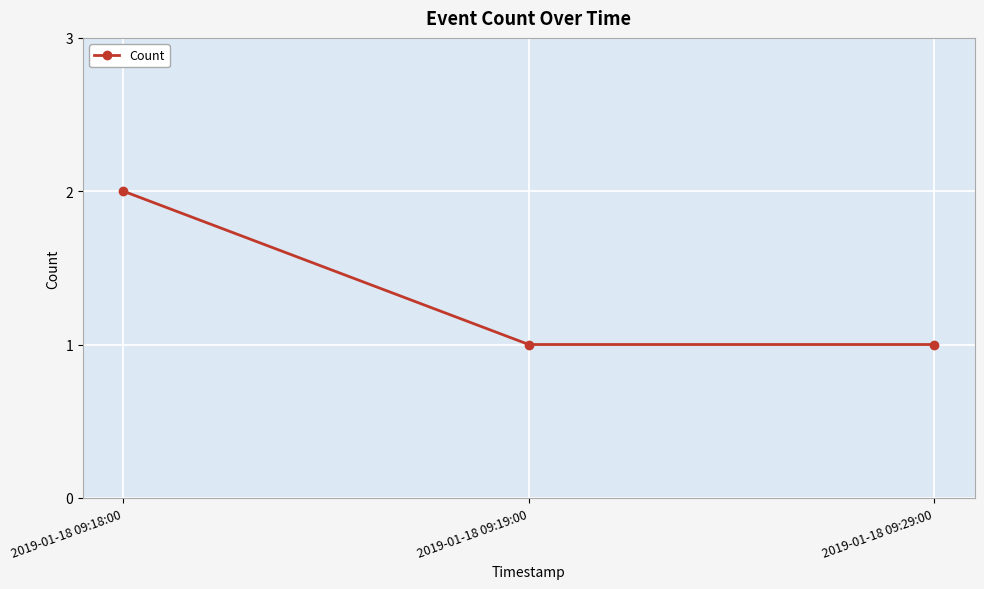

Approximately how many times larger is the value at 2019-01-18 09:18:00 compared to 2019-01-18 09:29:00?

2.0